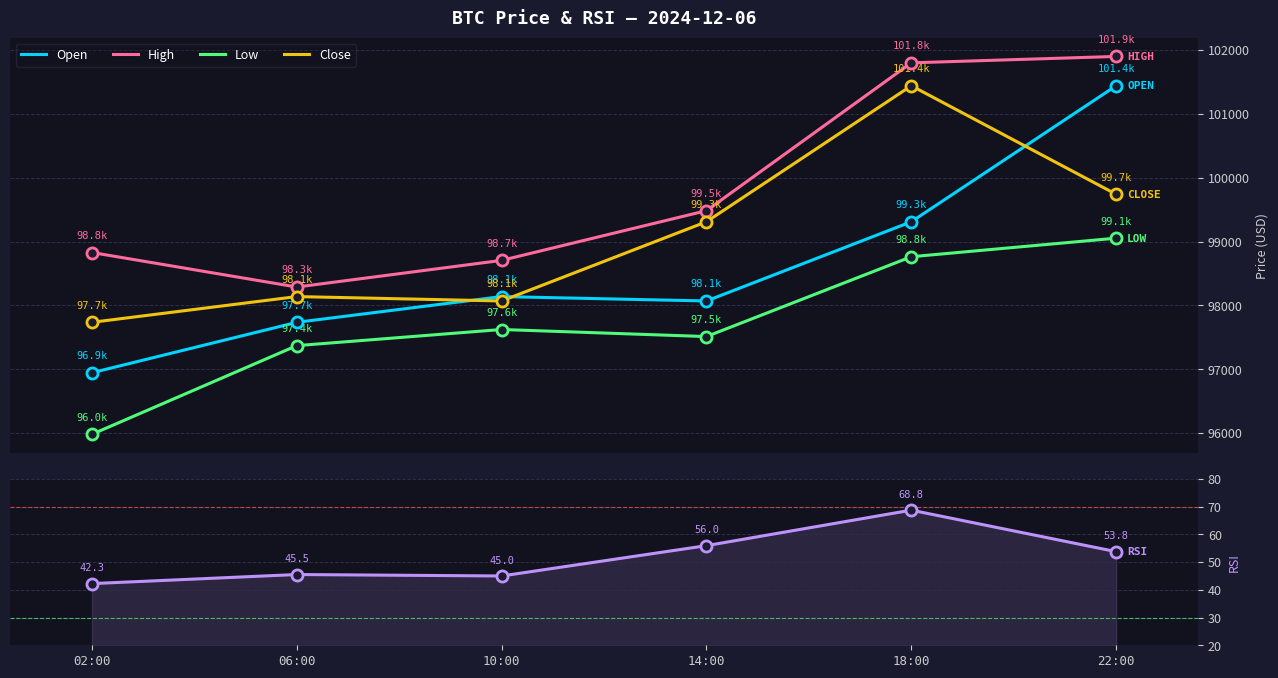

How many categories are shown in the chart?

6